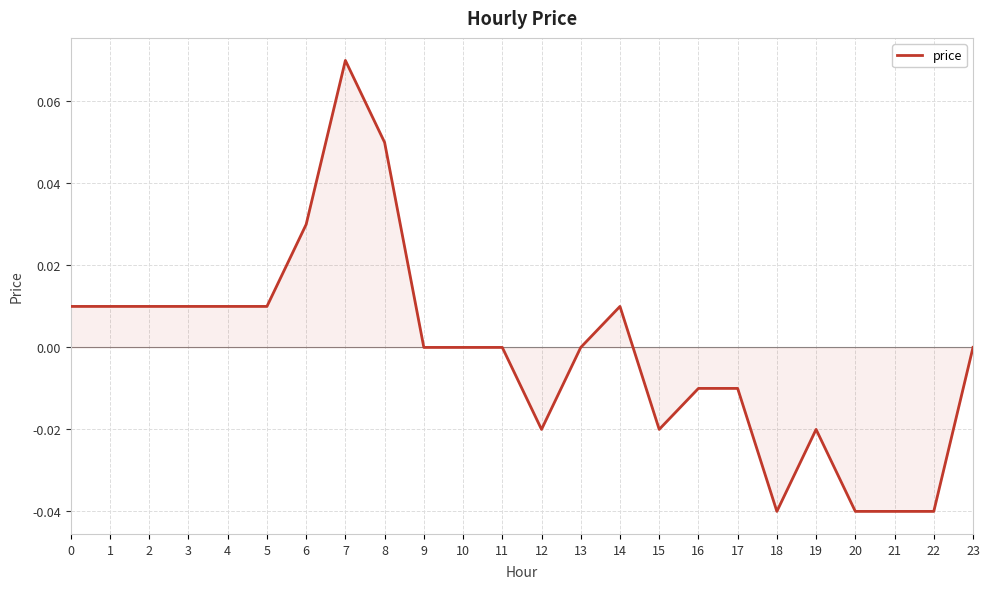

How many lines are shown in the chart?

1